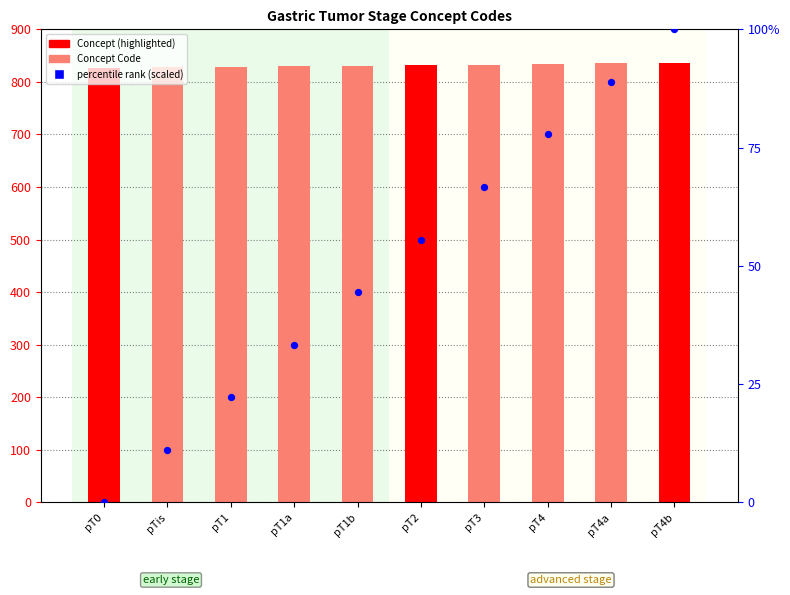

Which series has the largest total across all categories?

Concept Code